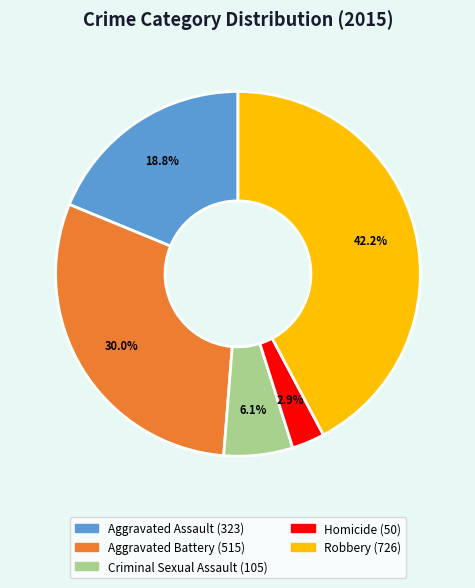

How many slices are in this pie chart?

5